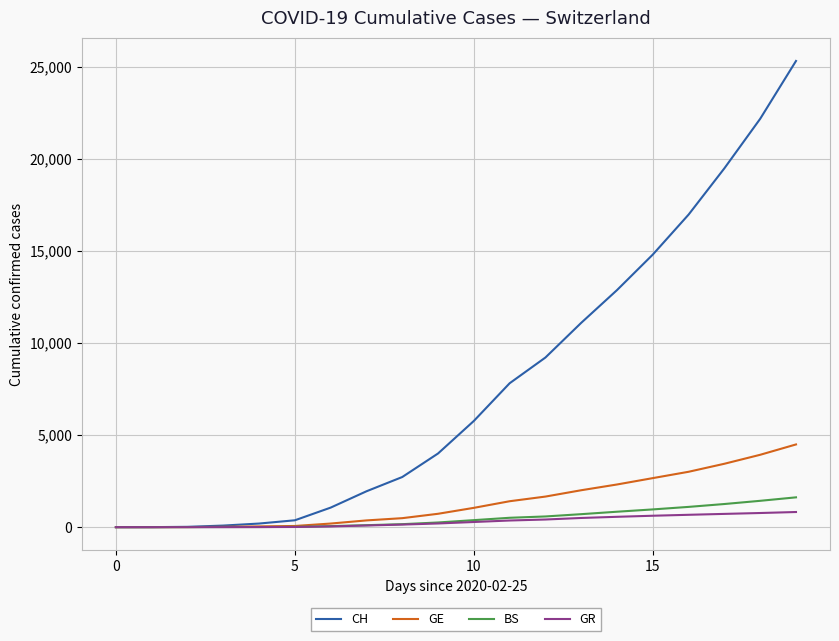

What is the highest value of the GR series?

822